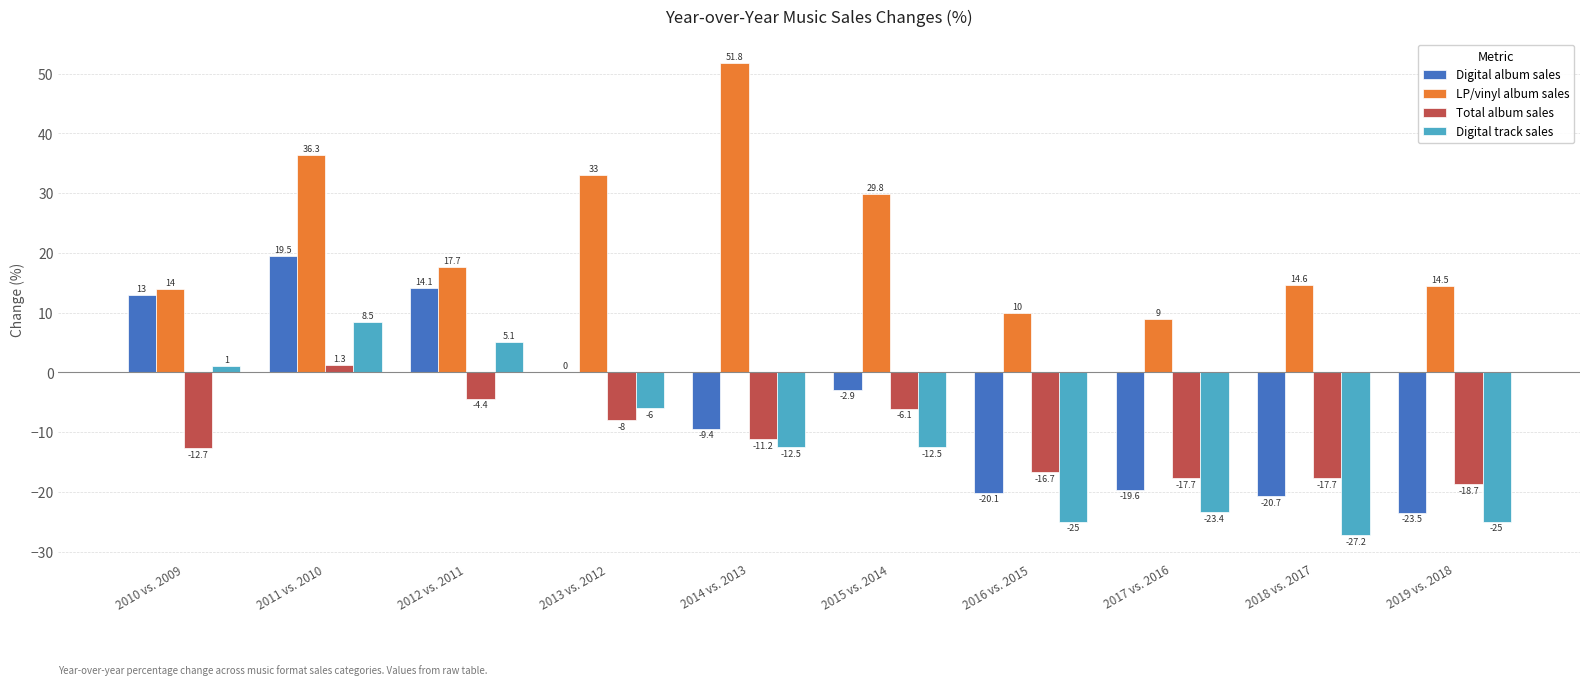

Between 2012 vs. 2011 and 2018 vs. 2017, which series saw the biggest shift?

Digital album sales